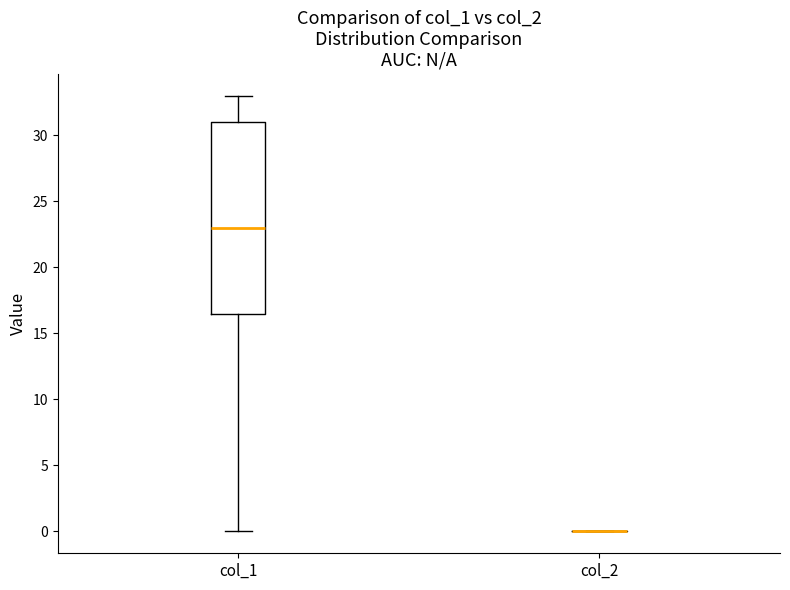

Which box is the tallest, from its lower edge to its upper edge?

col_1